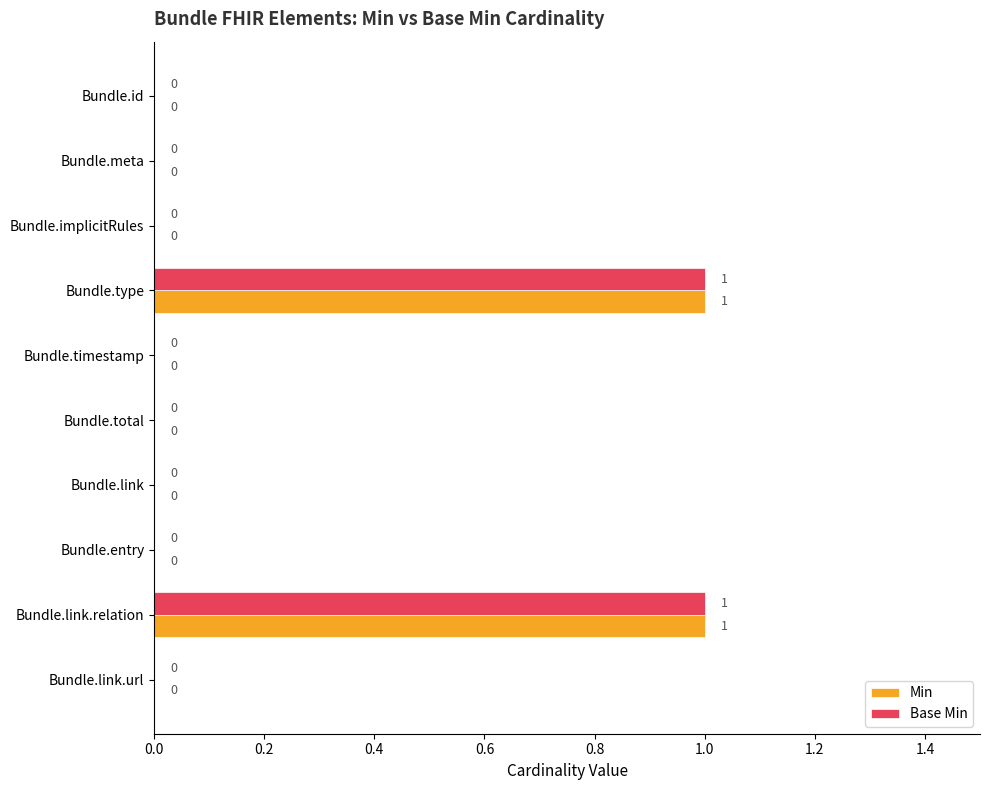

The Base Min series shows 0 at Bundle.entry. True or false?

True